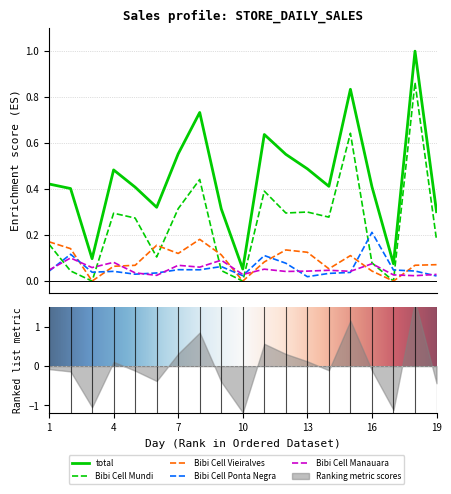

What is the value of the Bibi Cell Vieiralves point at the 8th from the left?

0.2